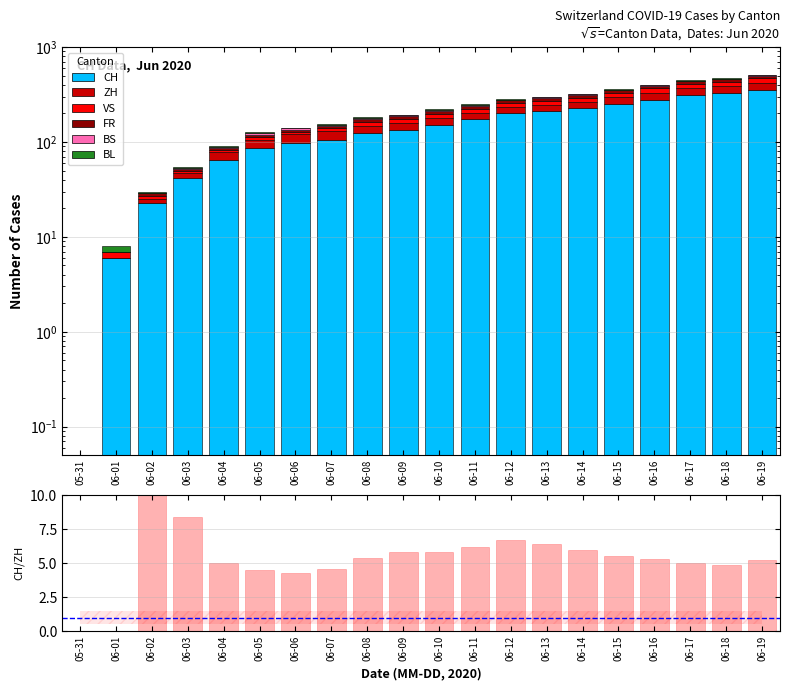

Which category has the lowest value in the ZH series?

05-31